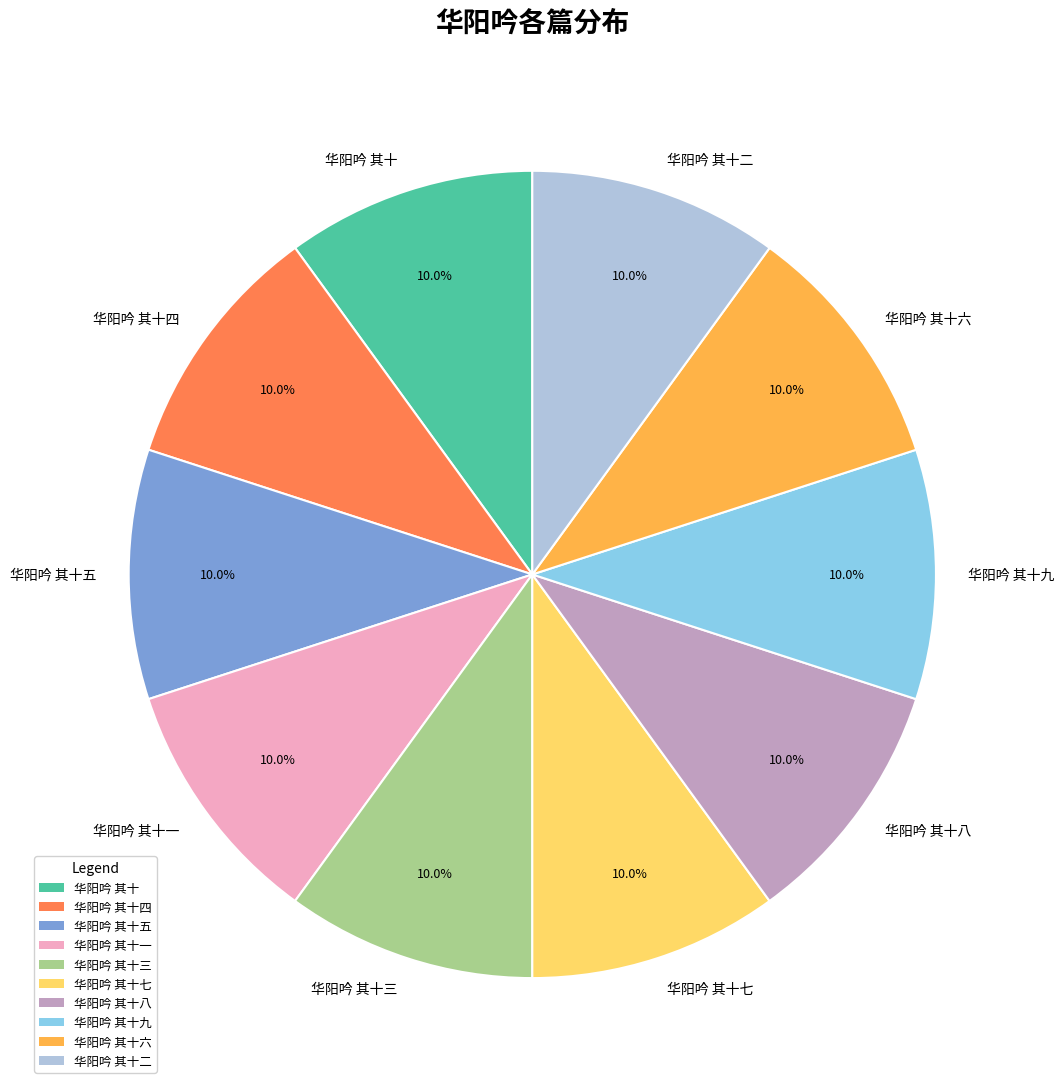

What is the total percentage of 华阳吟 其十四 and 华阳吟 其十九?

20.0%